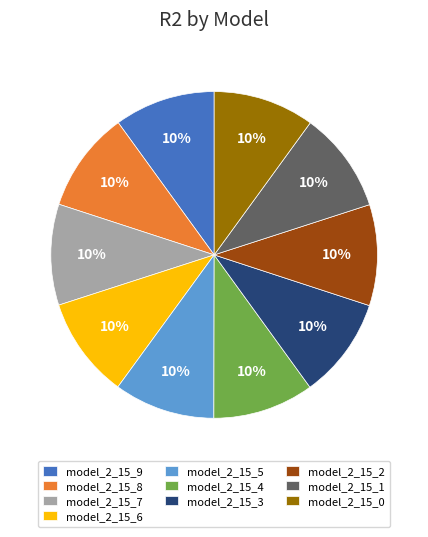

Is the sum of model_2_15_8 and model_2_15_4 greater than half?

No